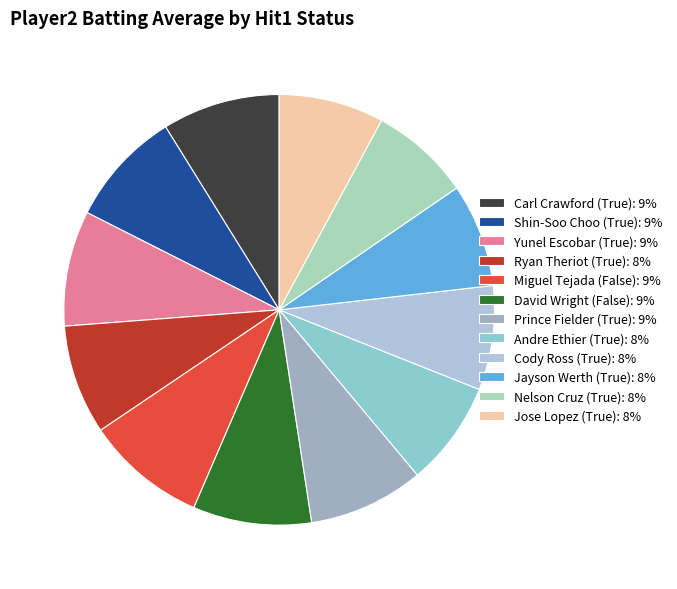

Is it true that Miguel Tejada (False): 9% is 9% of the pie?

True